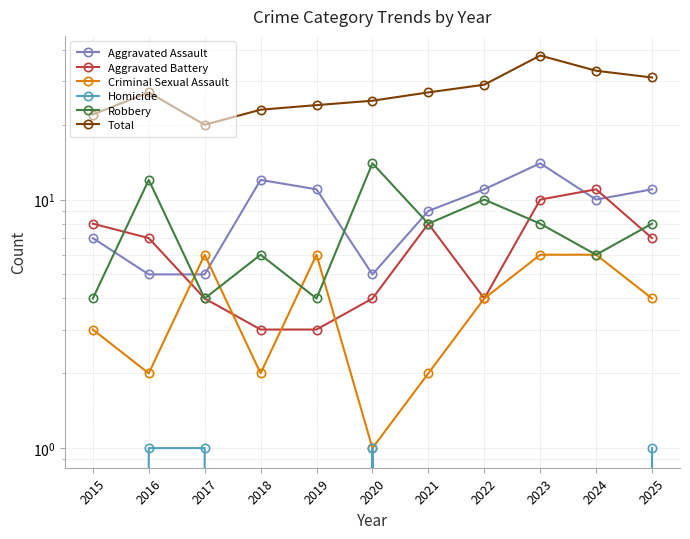

Is this an area chart (filled region under the line)?

No